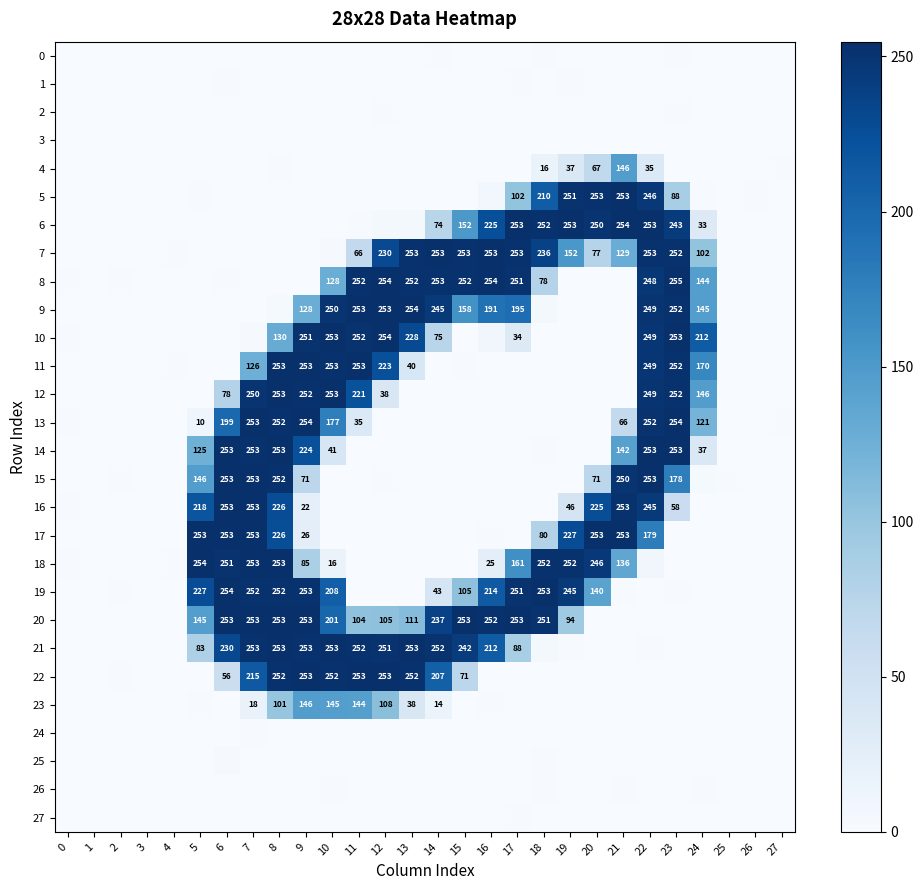

What is the minimum value shown in the chart?

-1.8